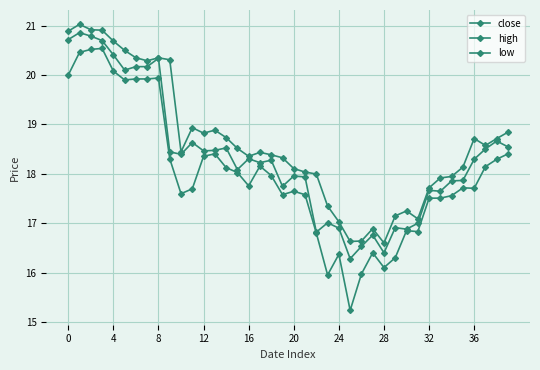

List the series in order of their peak value, lowest first.

low, close, high